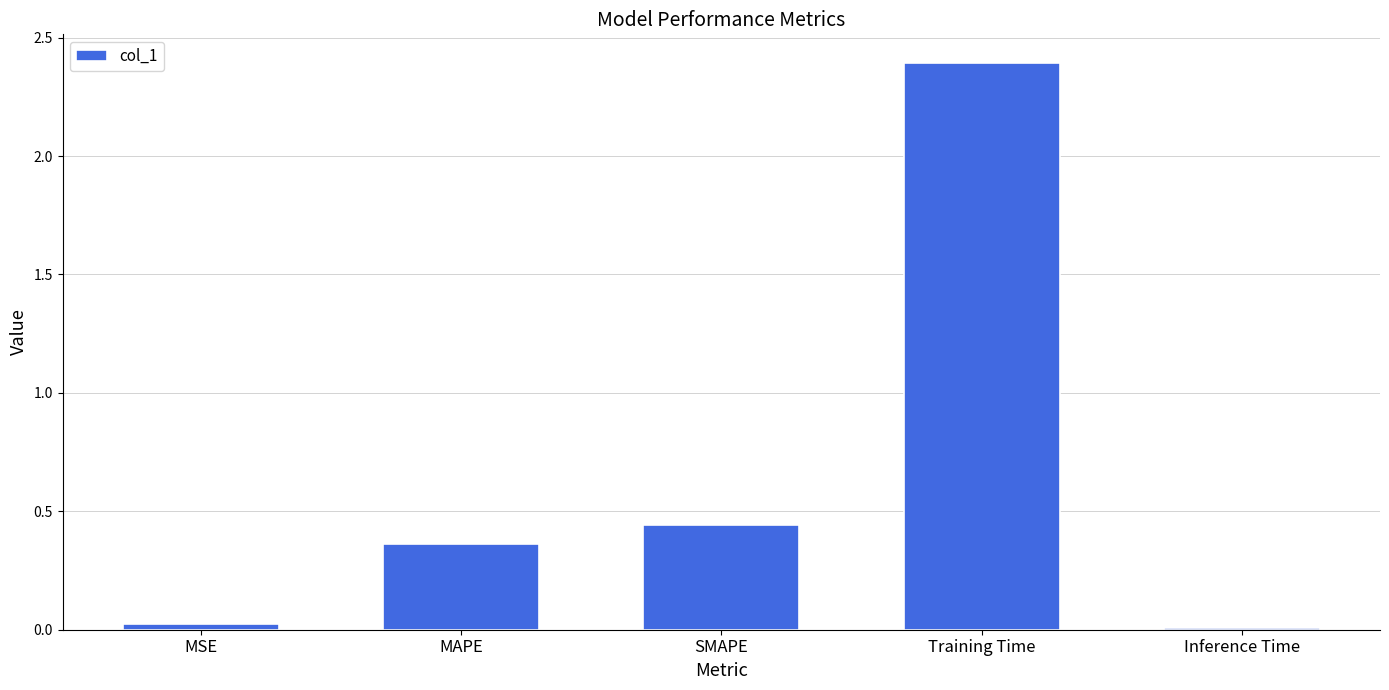

At which category does the chart reach its peak across all series?

Training Time